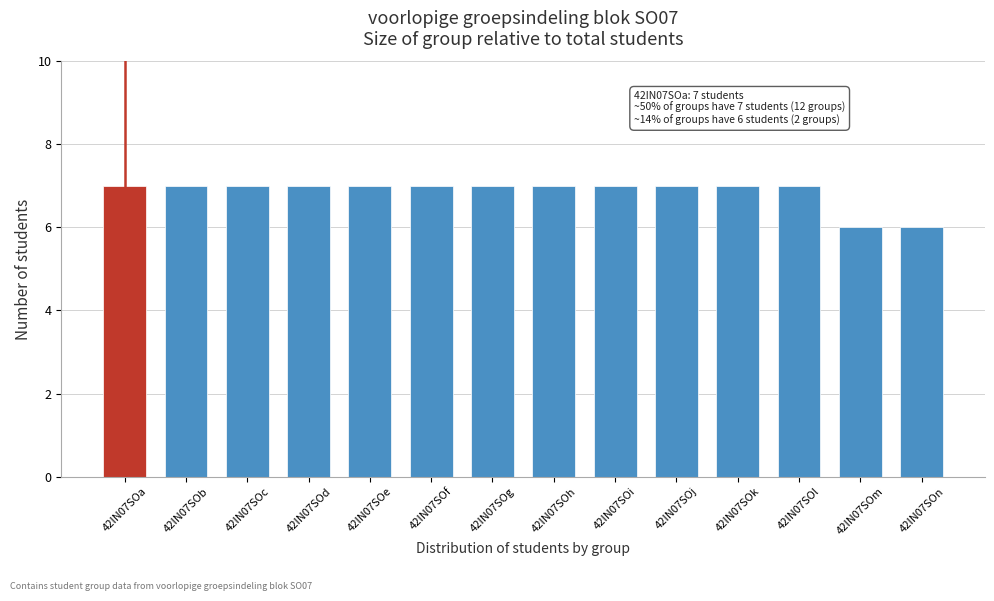

Reading right to left, extract all data points from this chart.

42IN07SOn=6	42IN07SOm=6	42IN07SOl=7	42IN07SOk=7	42IN07SOj=7	42IN07SOi=7	42IN07SOh=7	42IN07SOg=7	42IN07SOf=7	42IN07SOe=7	42IN07SOd=7	42IN07SOc=7	42IN07SOb=7	42IN07SOa=7